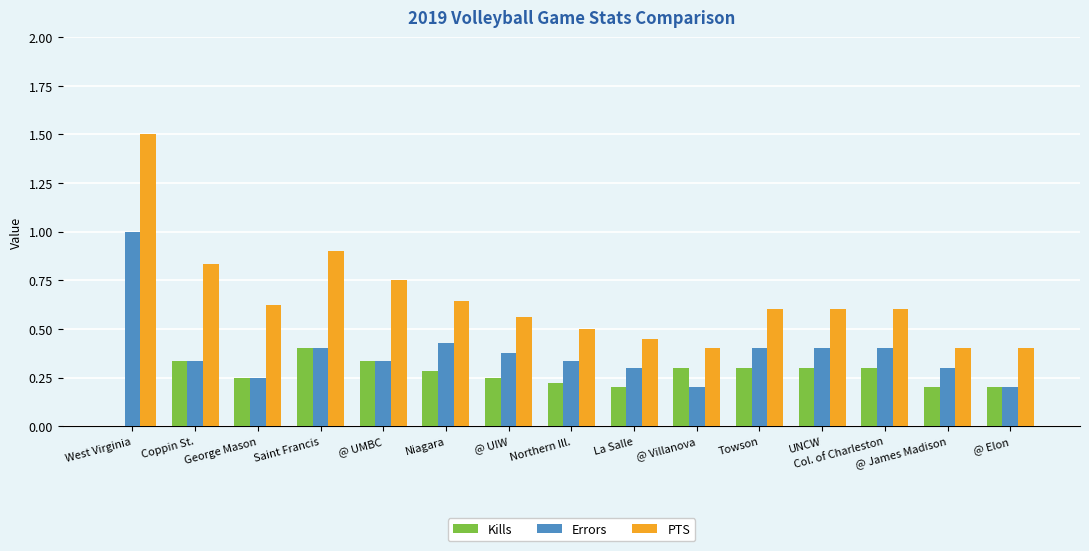

At which category is the sum across all series the highest?

West Virginia